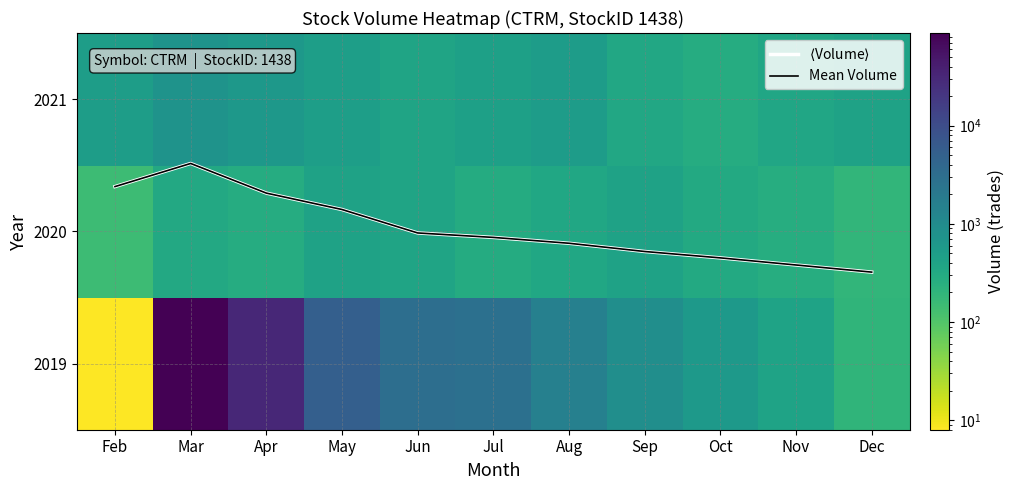

Is the value of $\langle$Volume$\rangle$ at Oct greater than the value of Mean Volume at Oct?

No